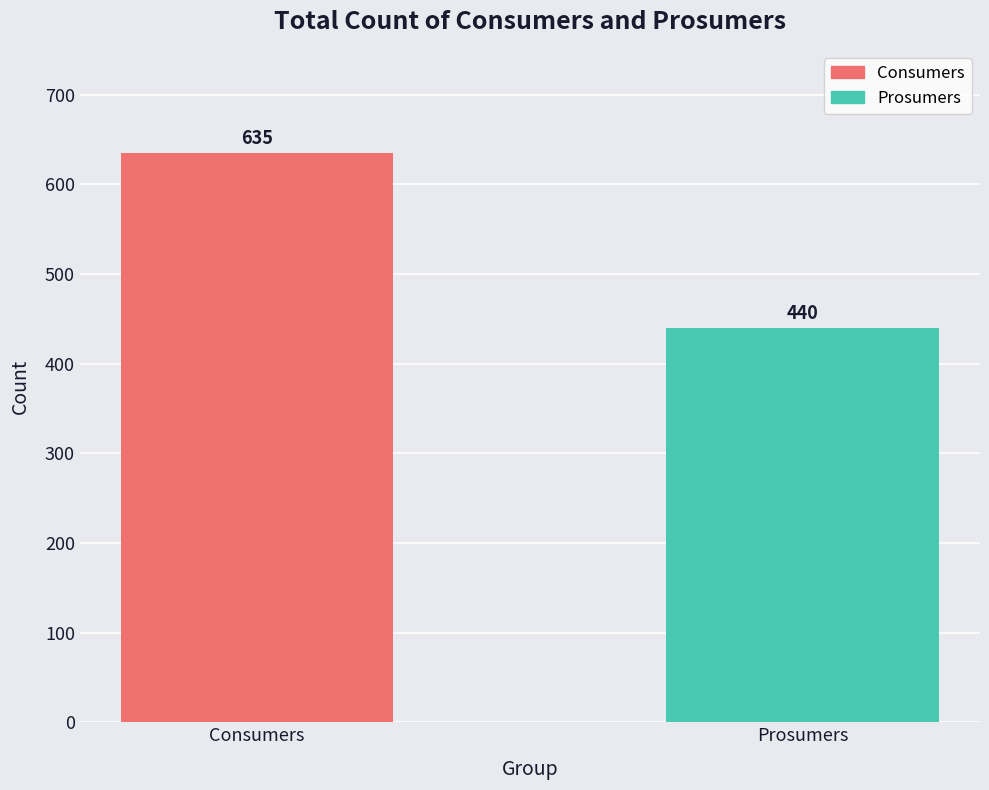

What is the change in value from Consumers to Prosumers?

-195